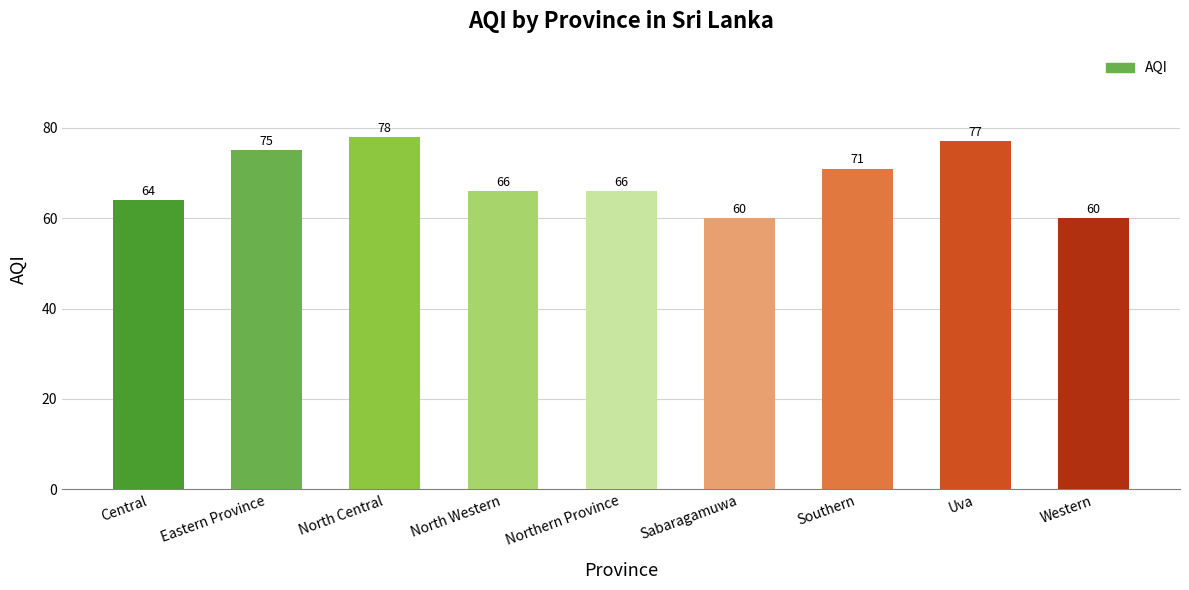

What is the difference between the maximum and second lowest values?

18